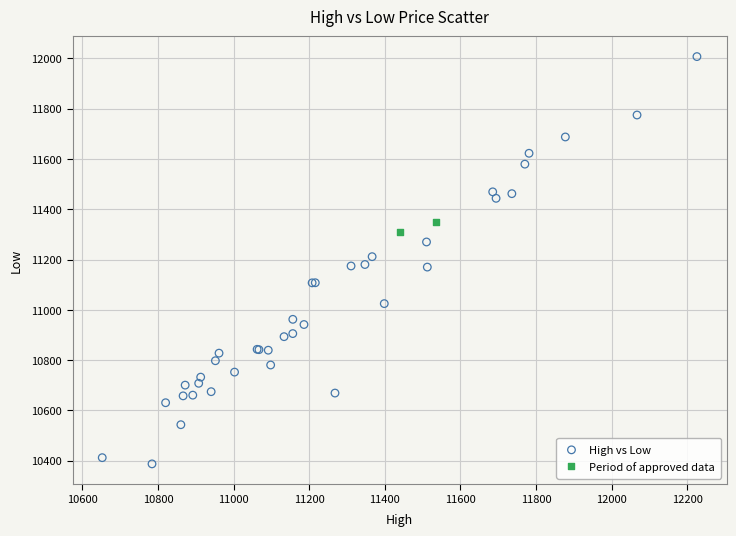

Which series contains the highest Y value?

High vs Low